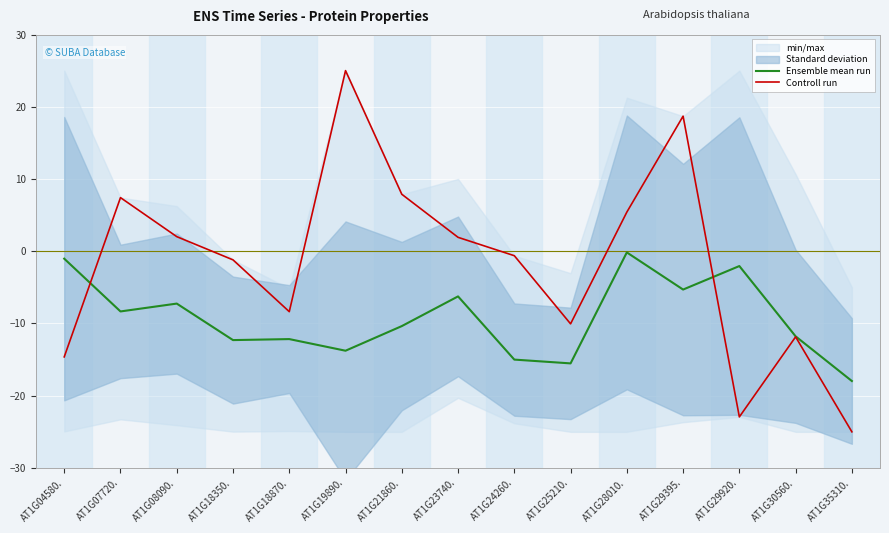

What is the label of the 12th point from the right?

AT1G18350.